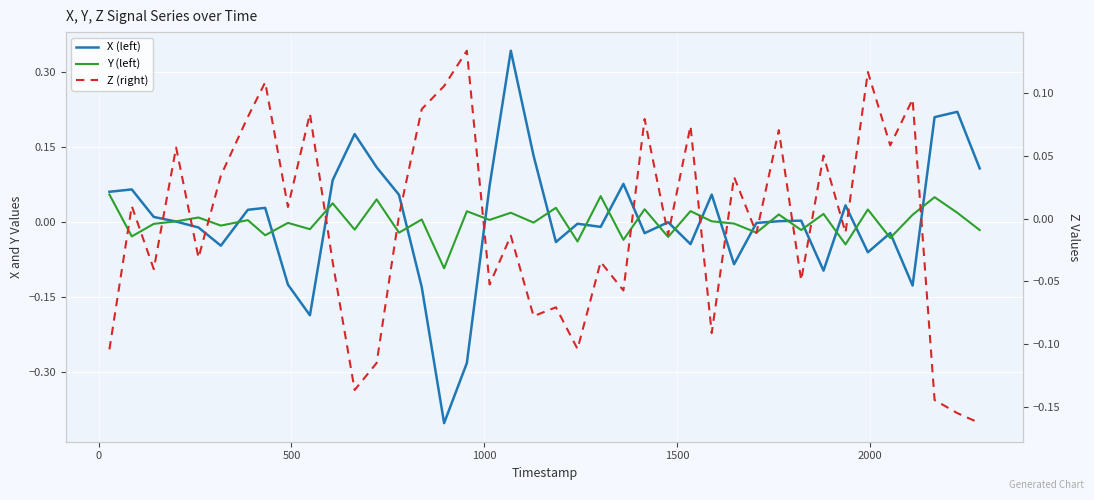

Is the value of X (left) at 2500 greater than the value of Z (right) at 1000?

No